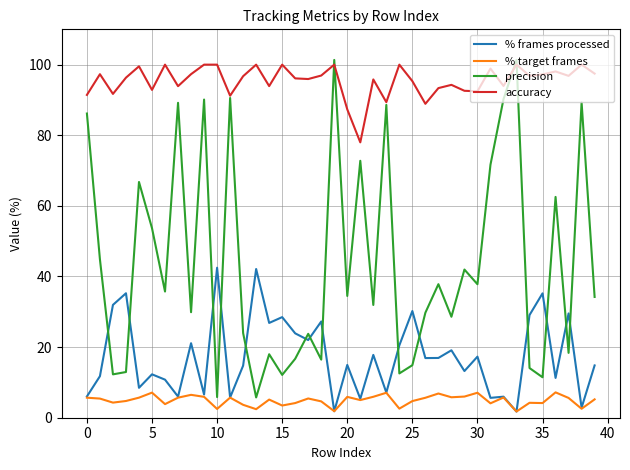

True or false: % frames processed and accuracy intersect in this chart.

False